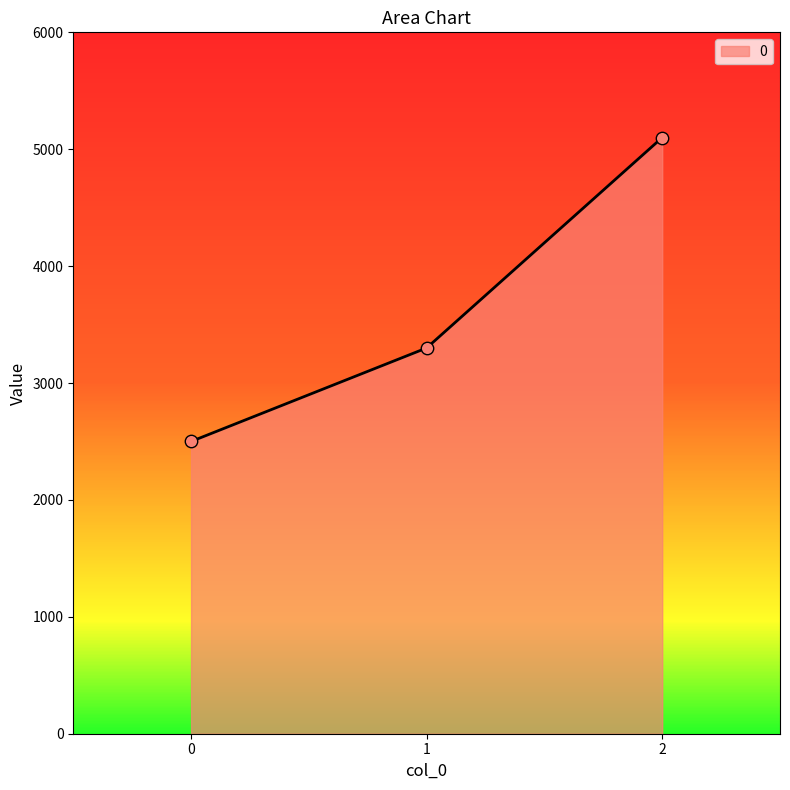

Between 0 and 2, which is larger?

2